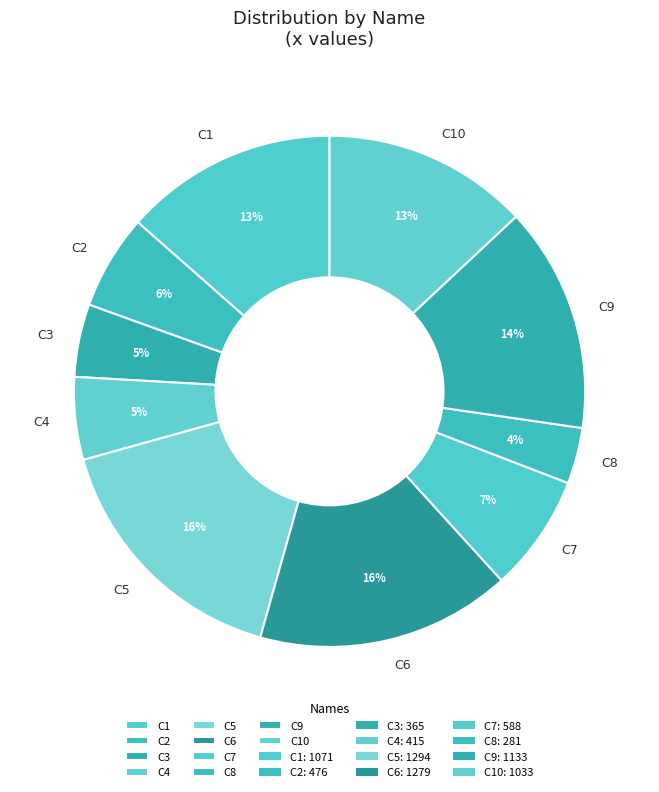

How many slices are in this pie chart?

10